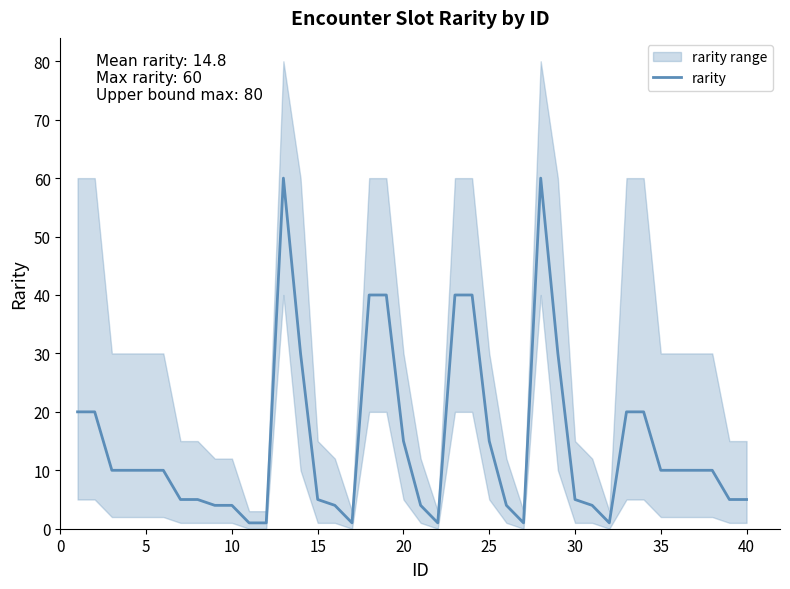

How many points are higher than both their immediate neighbors (excluding endpoints)?

2